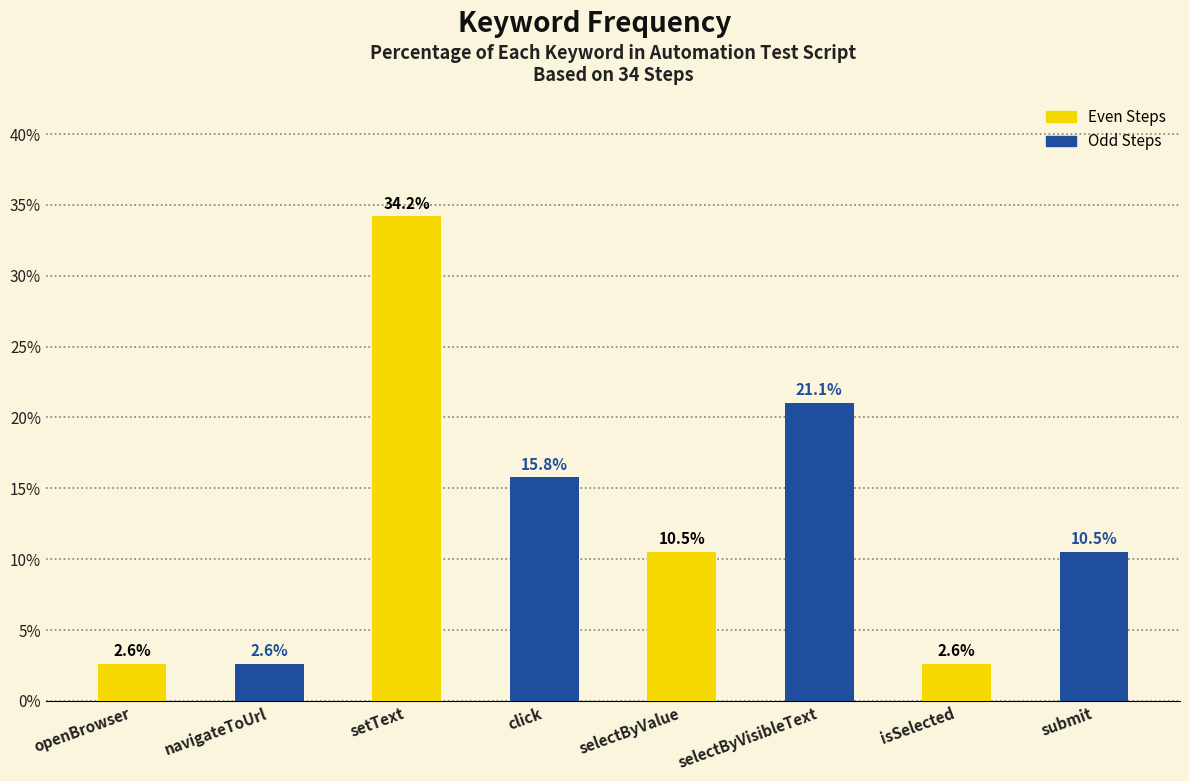

What is the average value of the Odd Steps series?

12.5